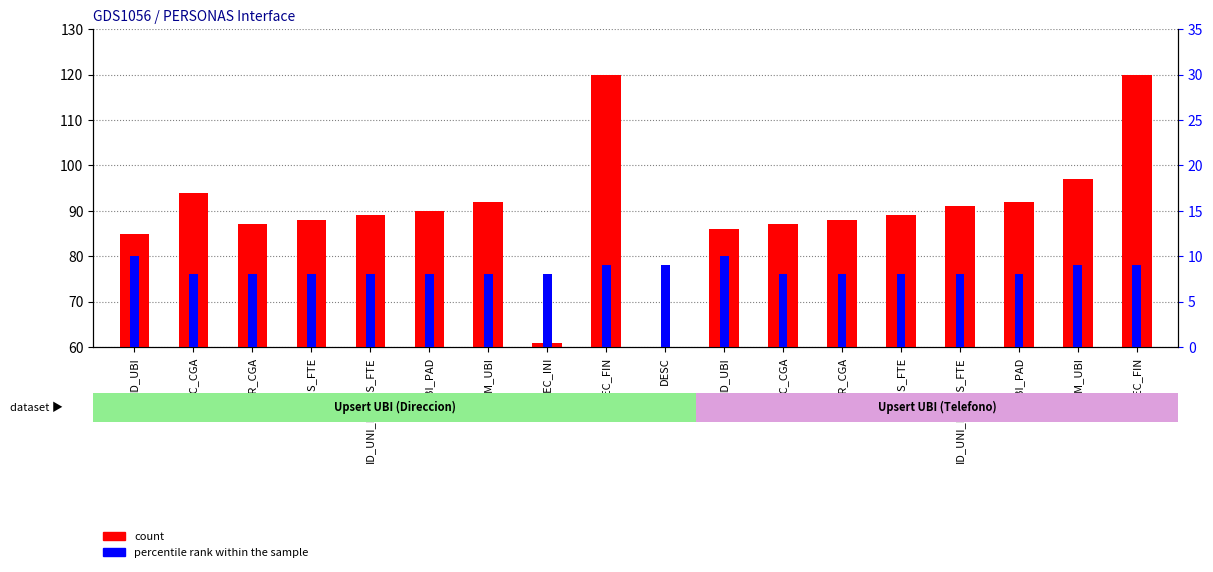

Which category has the highest value in the count series?

FEC_FIN